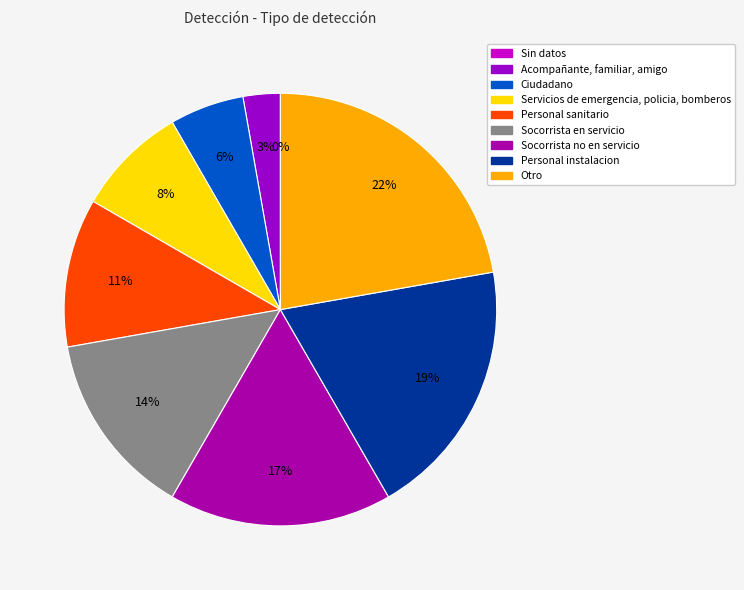

Which category has the biggest portion of the pie?

Otro